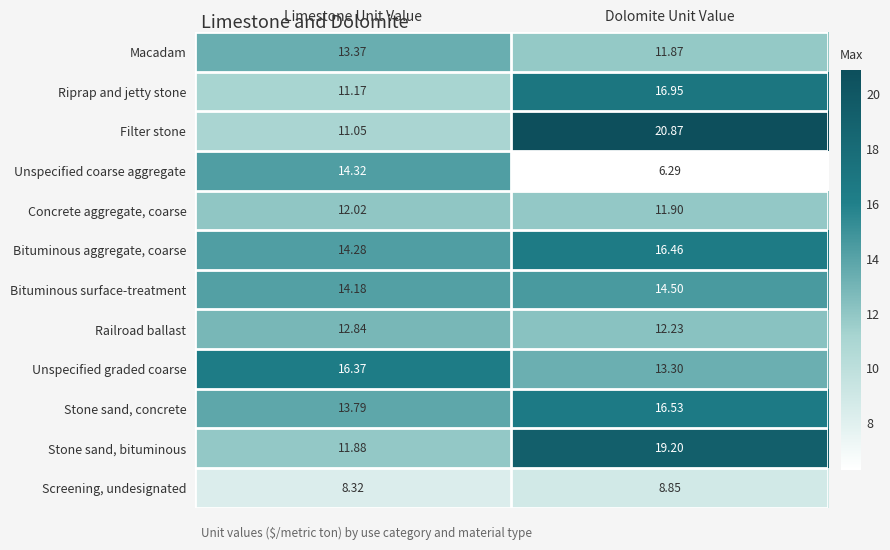

What is the total value across all series at Limestone Unit Value?

153.6